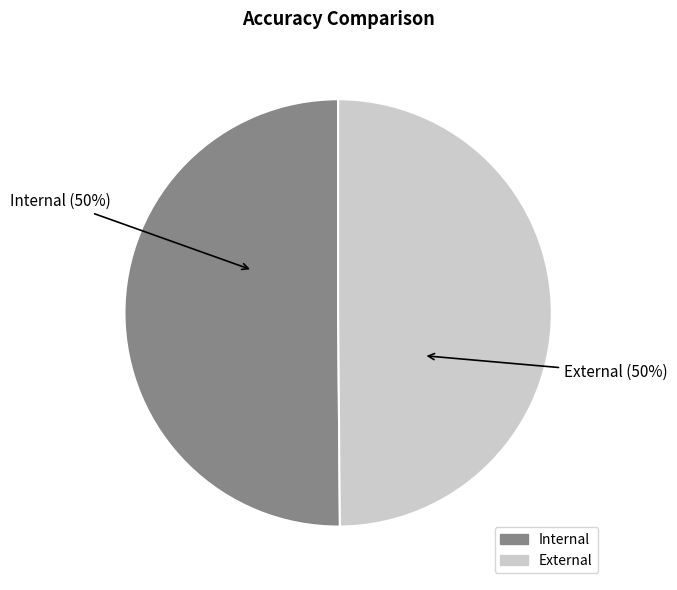

To the nearest percent, what is the average slice percentage?

50%